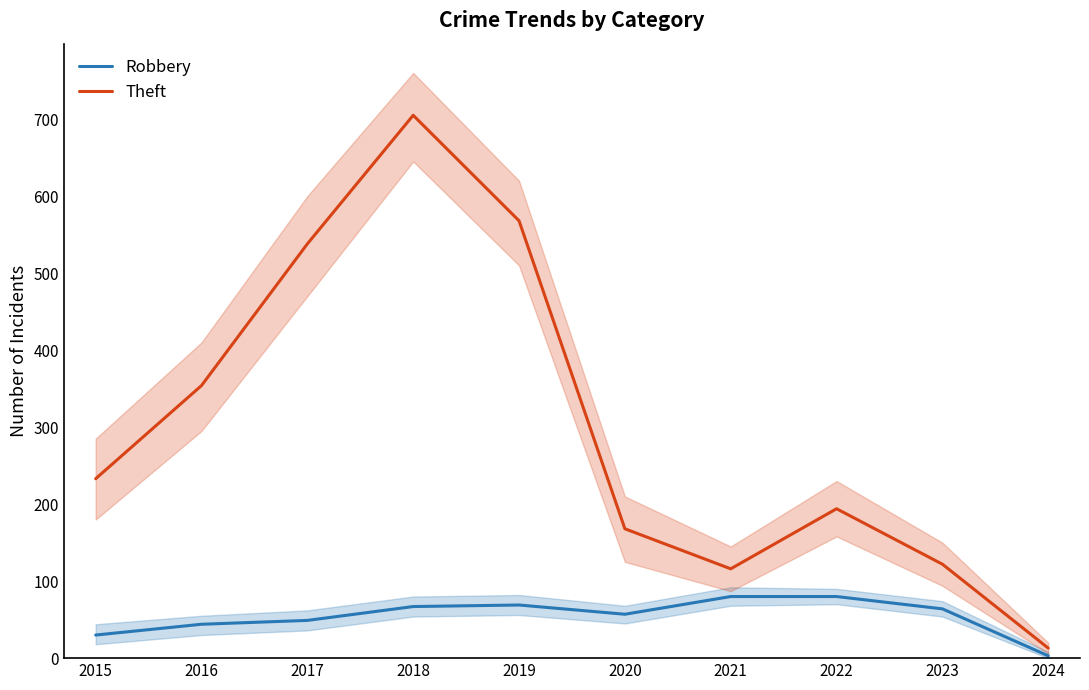

How many interior local peaks does the Theft series have?

2